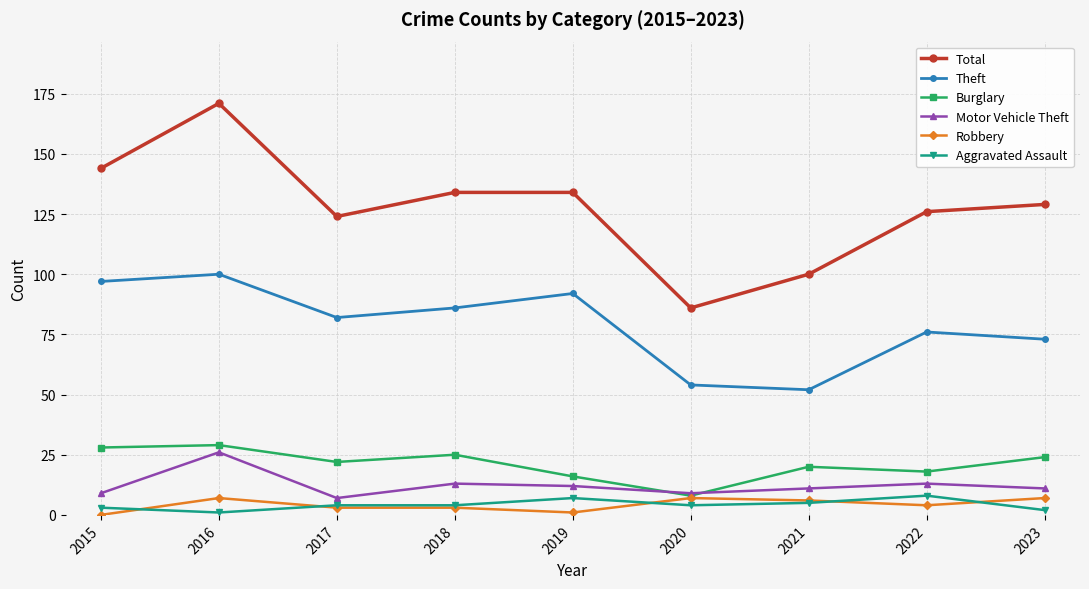

What is the sum of the Motor Vehicle Theft values at 2020 and 2015?

18